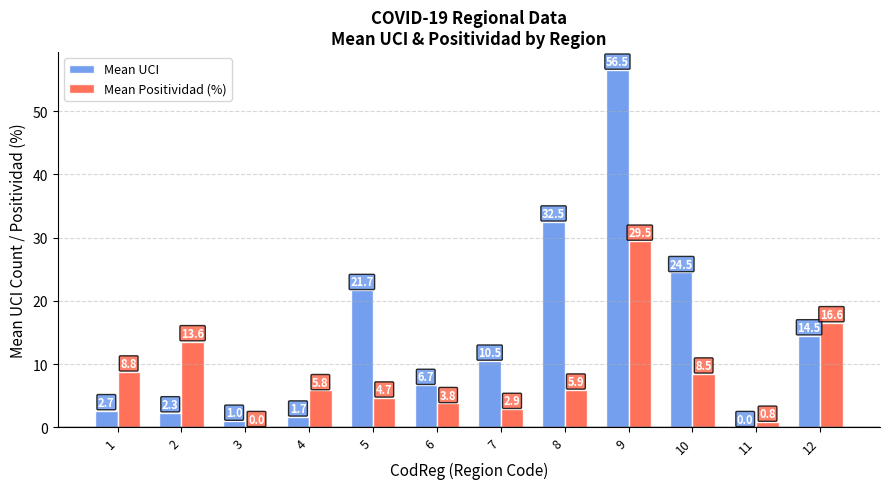

True or false: Mean UCI has a value of 21.5 at 12.

False